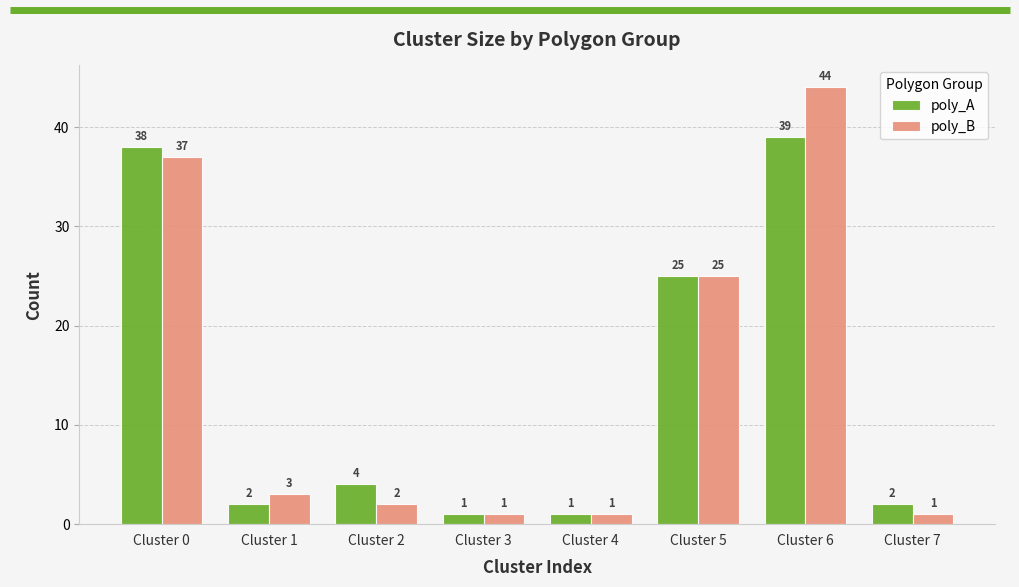

Which series has the largest total across all categories?

poly_B